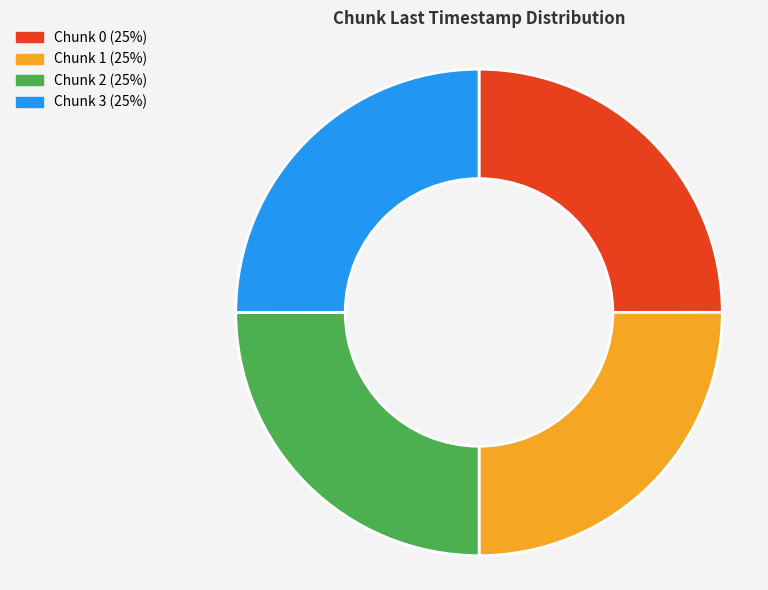

Count the number of slices in the pie.

4